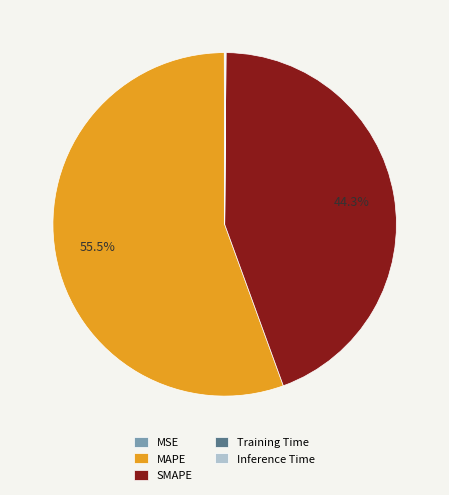

Which category has the biggest portion of the pie?

MAPE